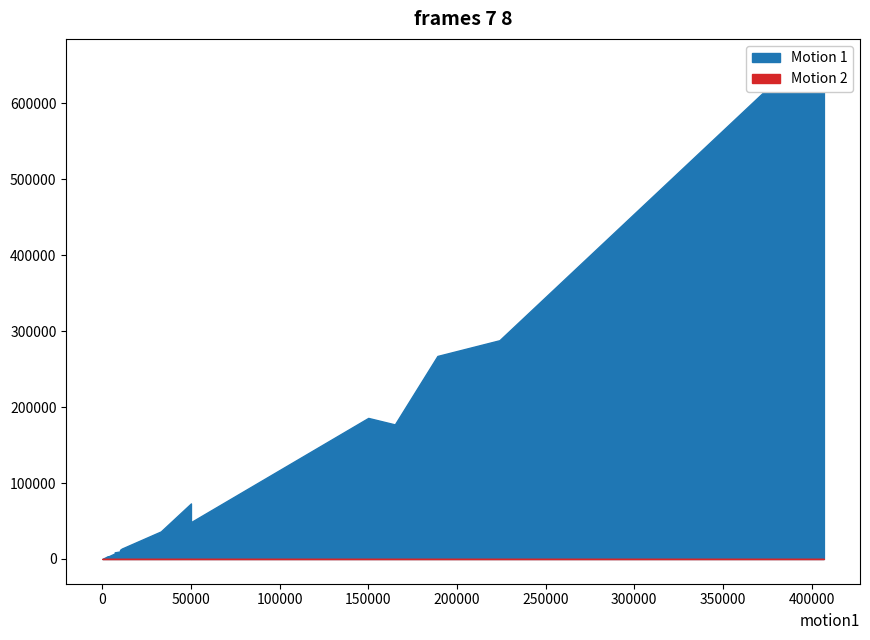

True or false: Motion 2 and Motion 1 cross at least once.

False